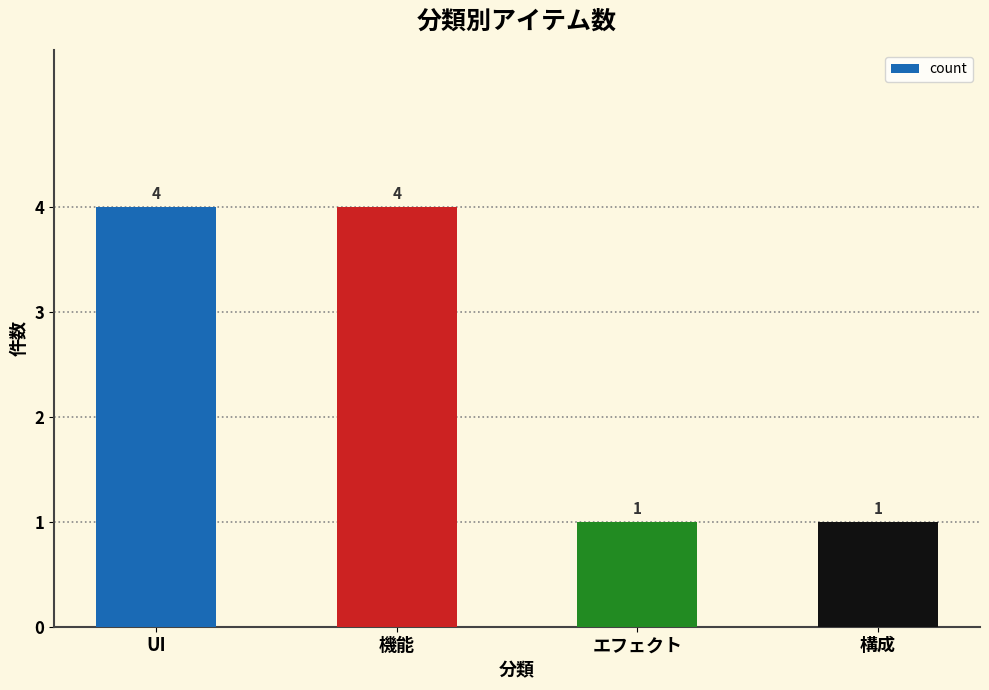

What is the maximum value shown in the chart?

4